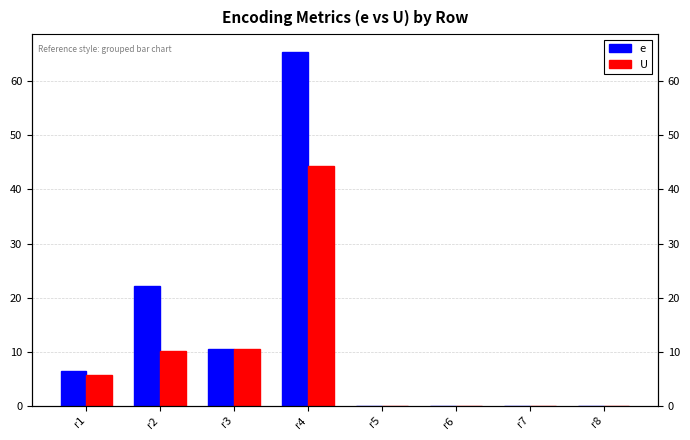

Rank the series at r3 from lowest to highest value.

e, U